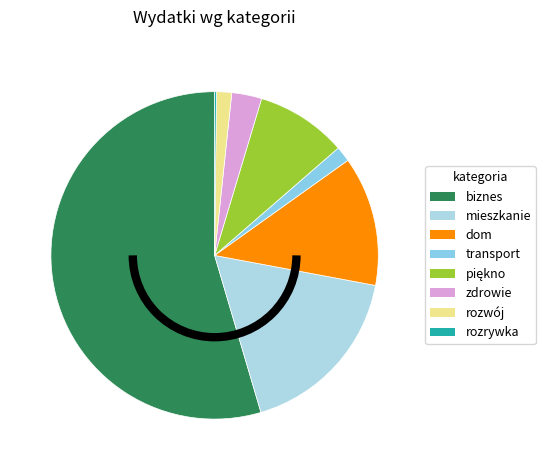

The dom slice represents 13% of the pie. True or false?

True